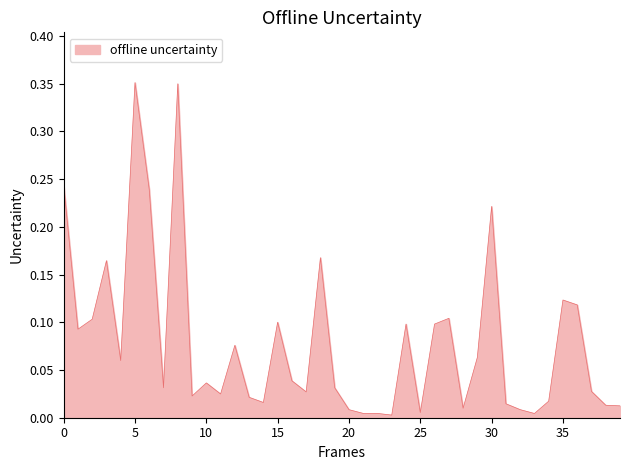

True or false: there are more than 0 points higher than both neighbors.

True